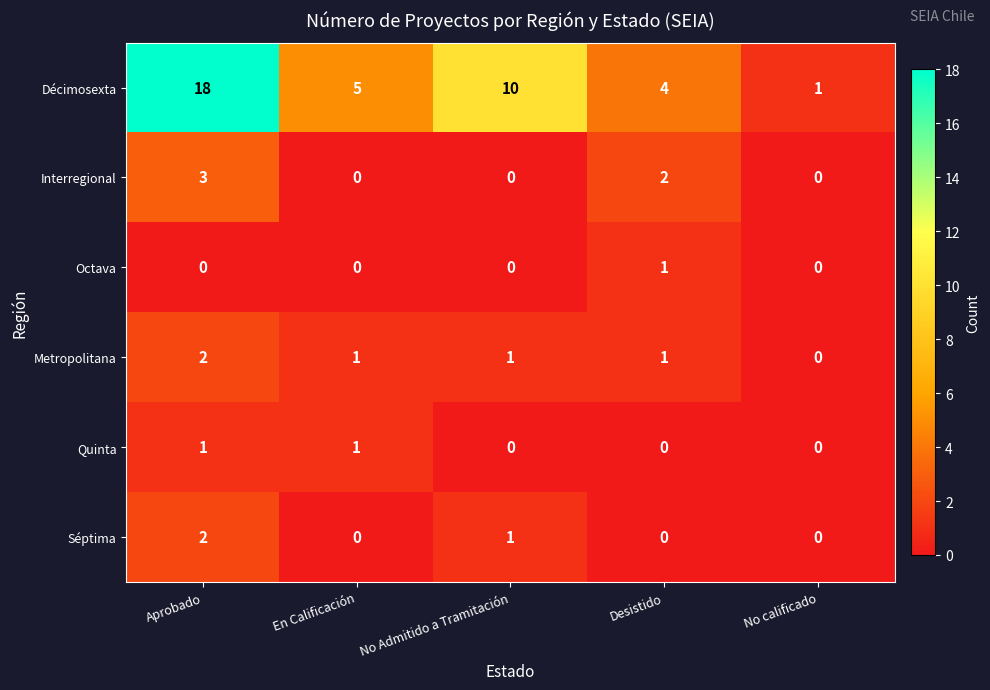

What is the difference between the maximum and second lowest values in the Décimosexta series?

14